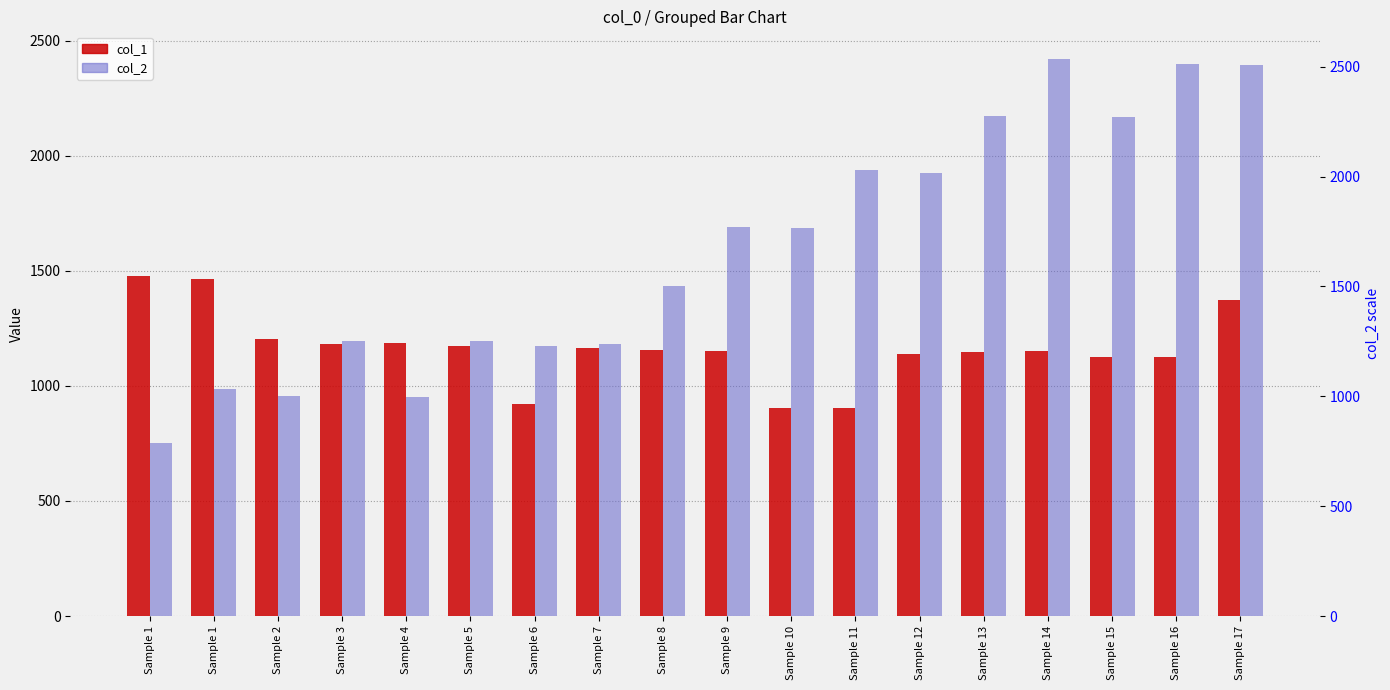

What is the total value across all series at Sample 14?

3570.3